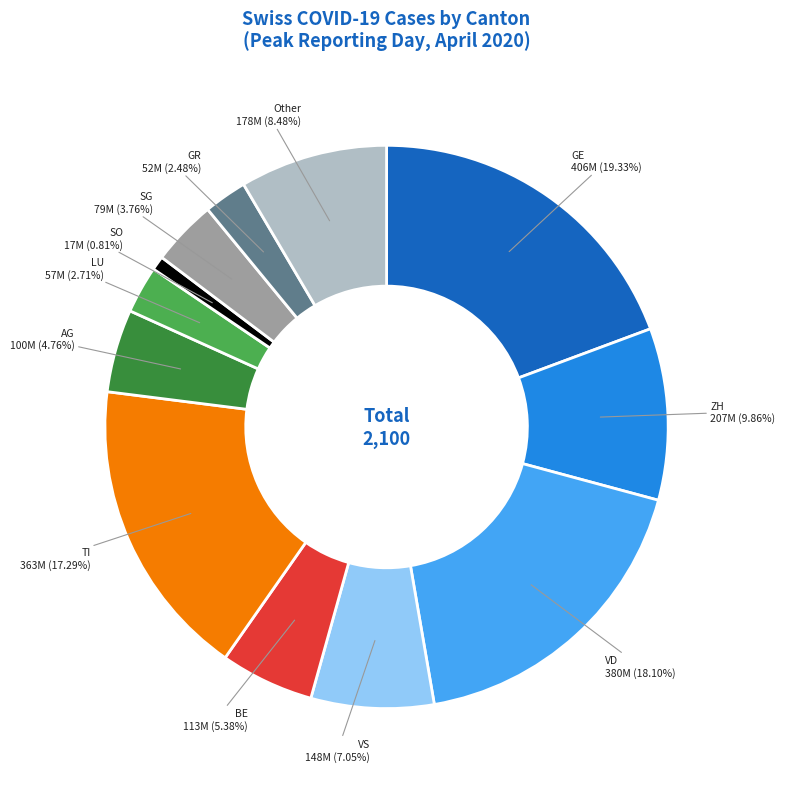

Combined, do BE and LU account for over 50%?

No